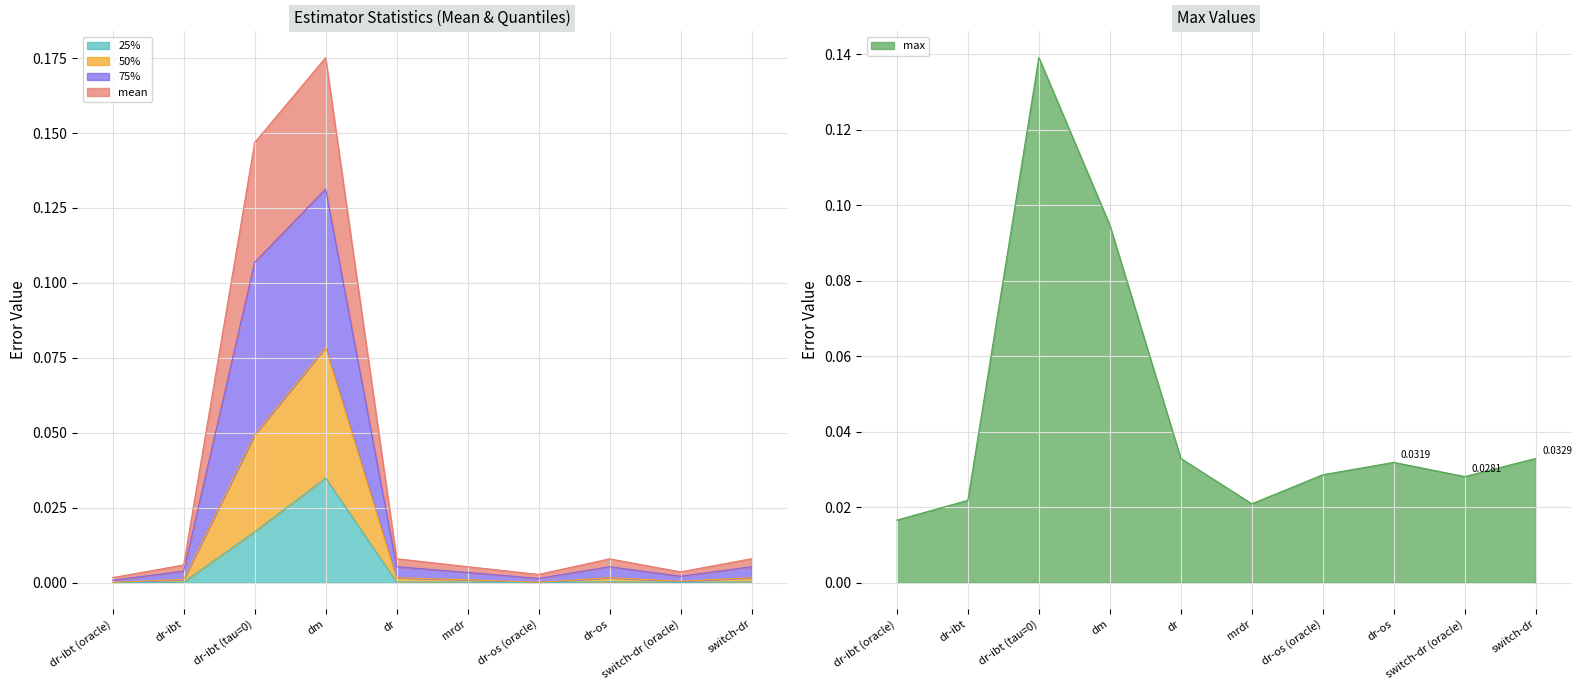

At which label does 25% reach its peak?

dm